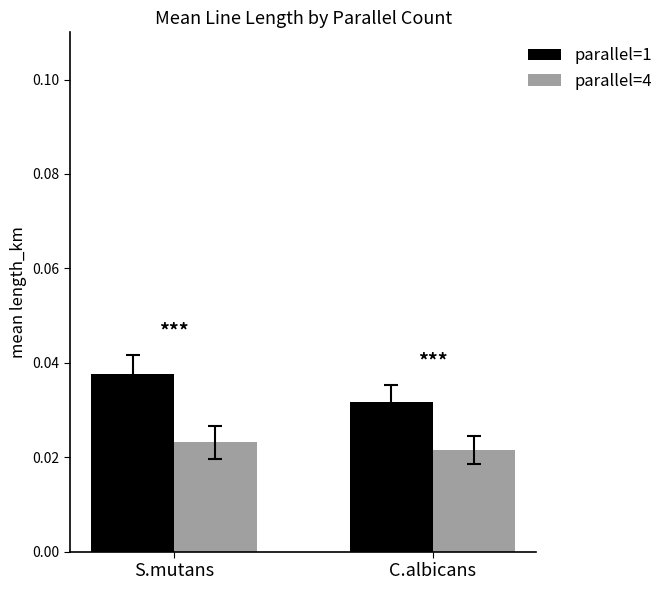

The parallel=1 series shows 0.1 at S.mutans. True or false?

False